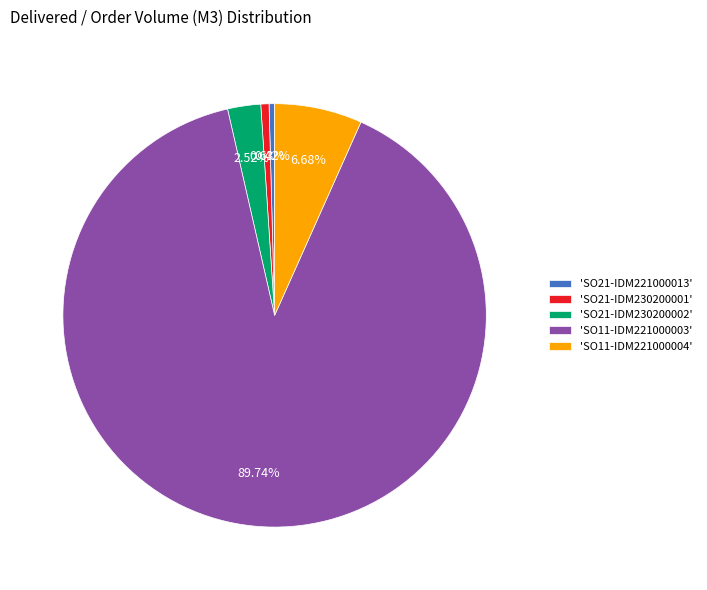

Is there any slice that represents more than half of the pie?

Yes